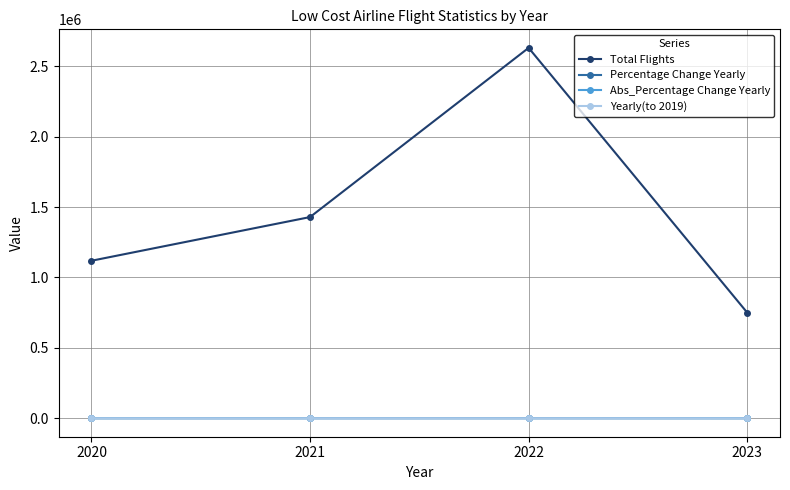

What is the value of the Total Flights point at the 2nd from the left?

1428523.0